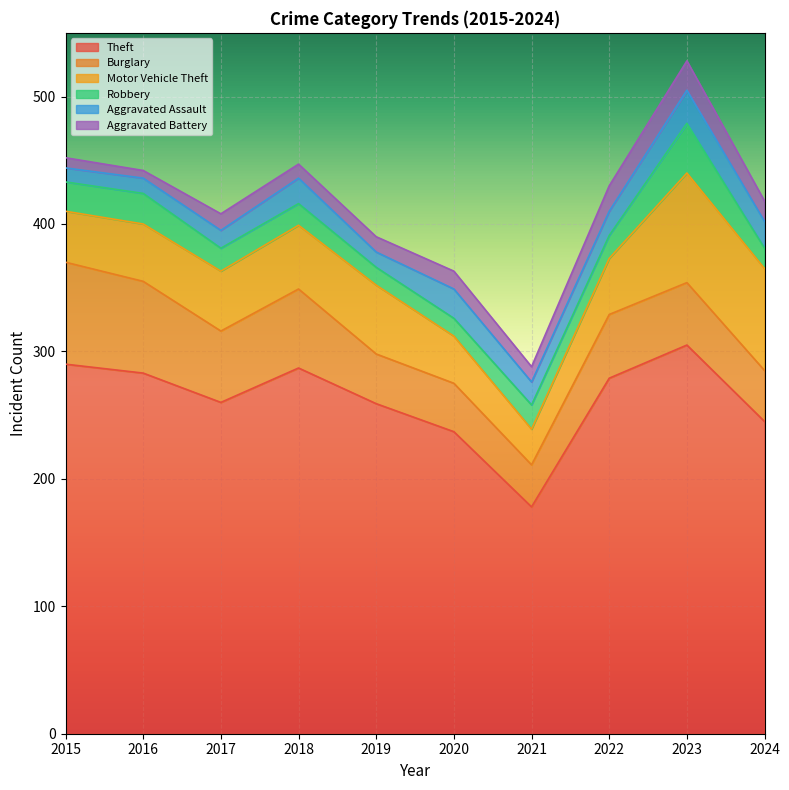

Reading left to right, transcribe all the data shown in this chart.

Theft: 2015=290	2016=283	2017=260	2018=287	2019=259	2020=237	2021=178	2022=279	2023=305	2024=245
Burglary: 2015=80	2016=72	2017=56	2018=62	2019=39	2020=38	2021=33	2022=50	2023=49	2024=40
Motor Vehicle Theft: 2015=40	2016=45	2017=47	2018=50	2019=54	2020=37	2021=28	2022=44	2023=86	2024=80
Robbery: 2015=23	2016=24	2017=18	2018=17	2019=14	2020=14	2021=19	2022=18	2023=39	2024=16
Aggravated Assault: 2015=11	2016=12	2017=14	2018=20	2019=12	2020=23	2021=18	2022=19	2023=26	2024=21
Aggravated Battery: 2015=8	2016=6	2017=13	2018=11	2019=12	2020=14	2021=12	2022=20	2023=23	2024=16